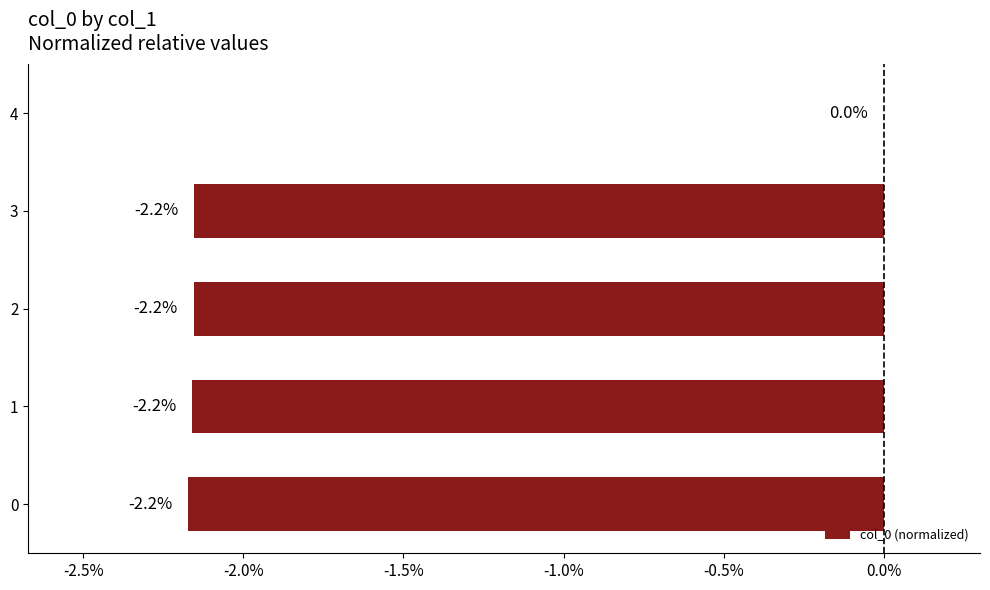

At which label is the value closest to -1?

4